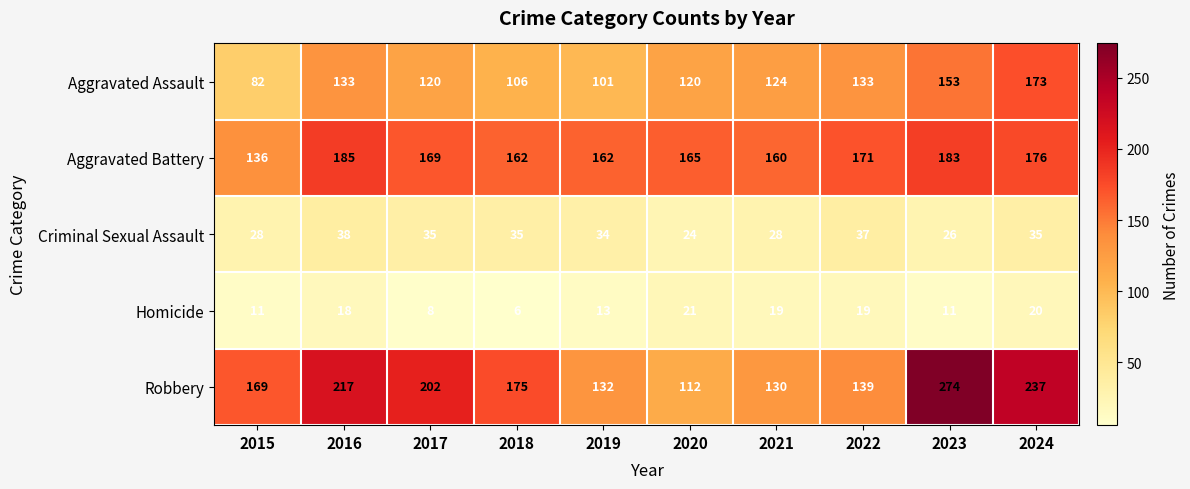

The value of Homicide at 2022 is 6. True or false?

False